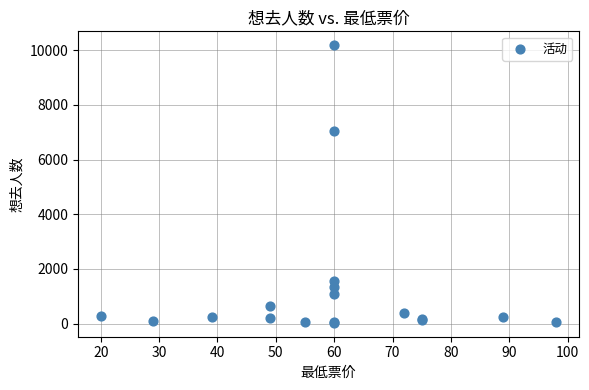

What Y value in the scatter plot is closest to 5107?

7058